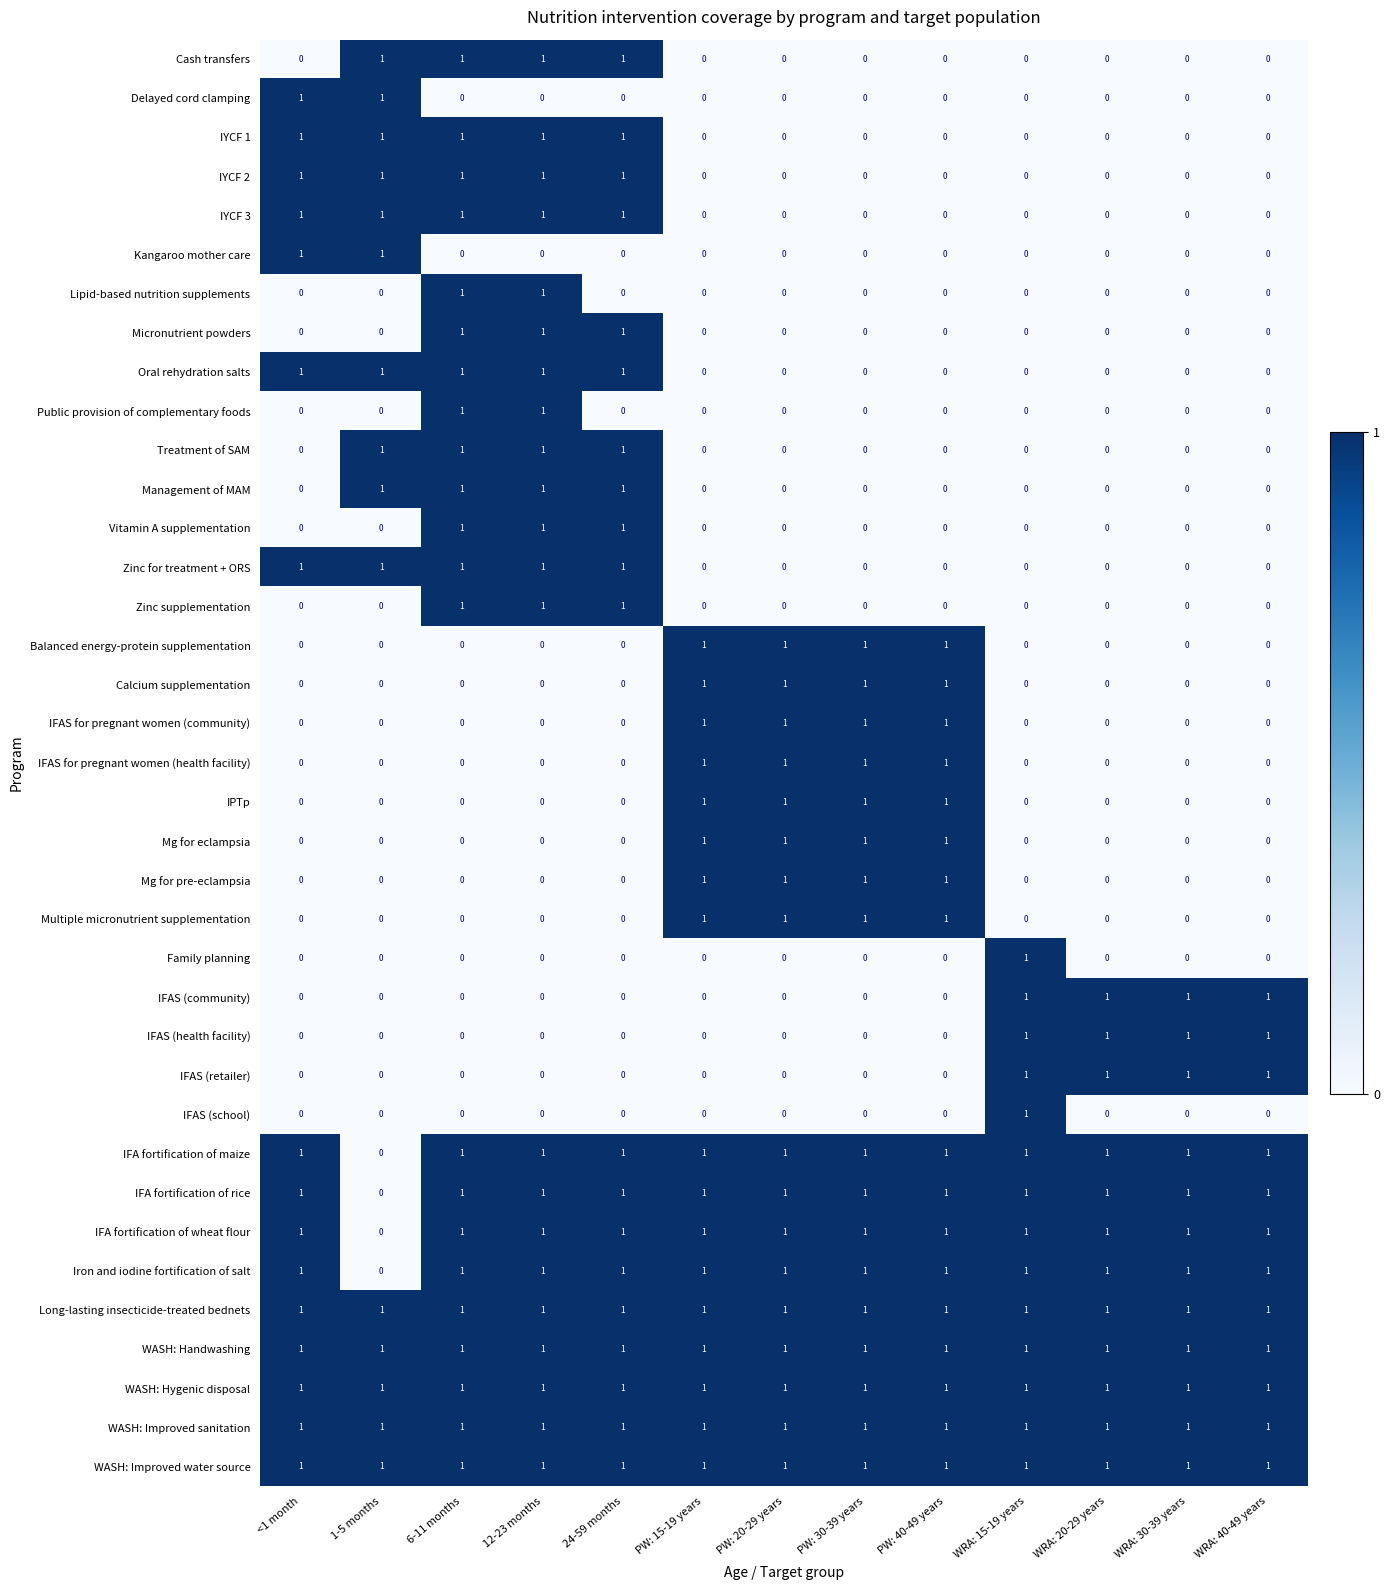

Is the value of Micronutrient powders at PW: 30-39 years greater than the value of IFA fortification of wheat flour at PW: 20-29 years?

No